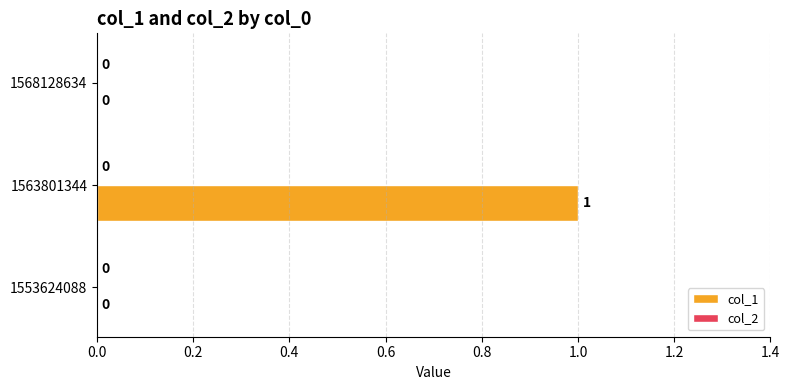

Which has a higher value, 1563801344 or 1568128634?

1563801344